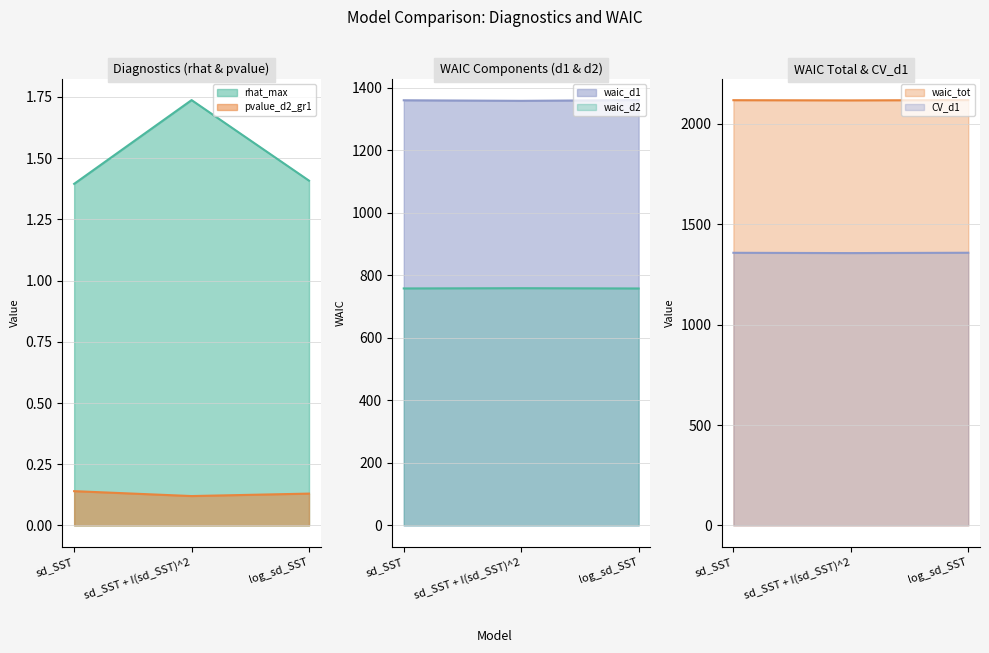

What is the greatest value displayed?

2117.5